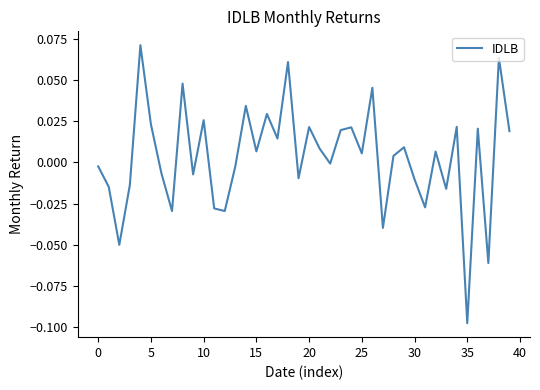

How many lines are shown in the chart?

1